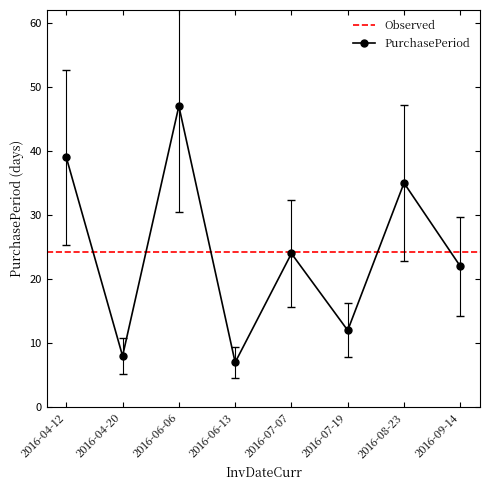

What is the approximate value at 2016-07-07?

15.6